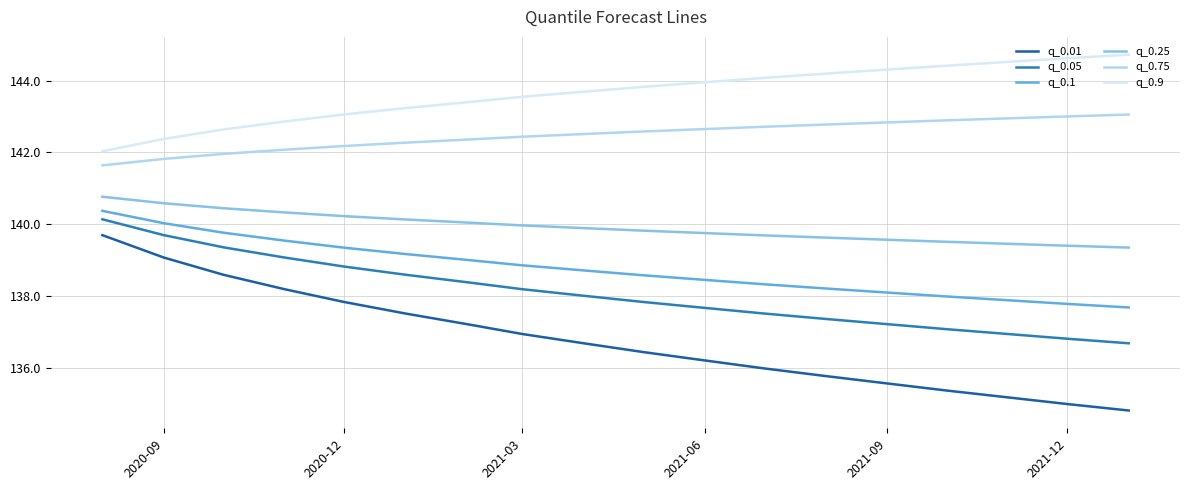

True or false: q_0.75 and q_0.9 intersect in this chart.

False